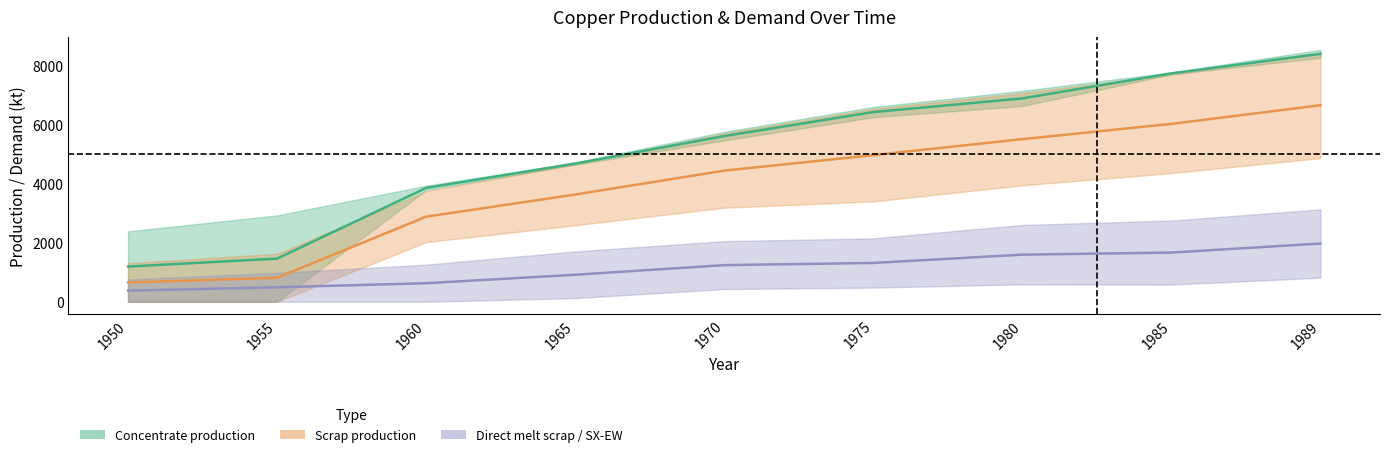

True or false: Direct melt scrap has more than 0 points higher than both neighbors.

False